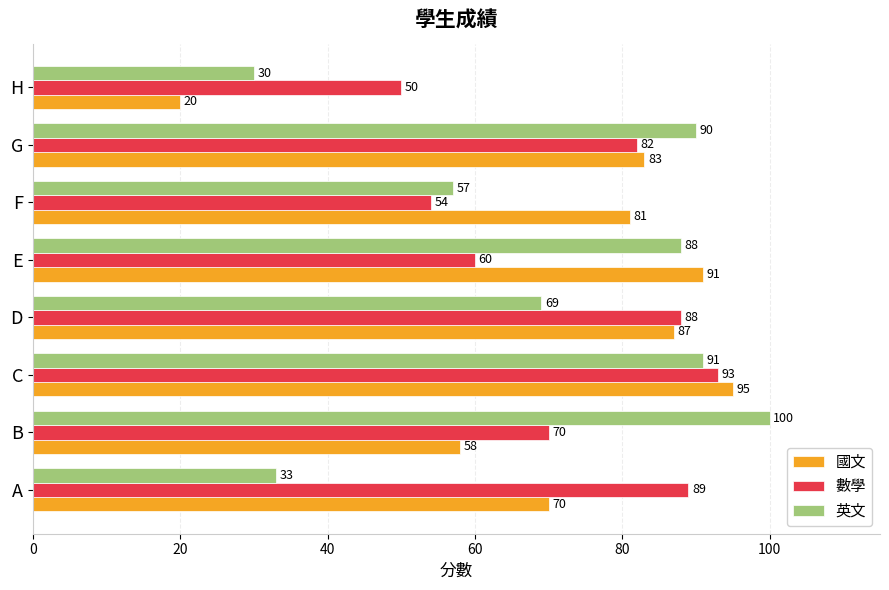

What is the difference between the highest and lowest values at F?

27